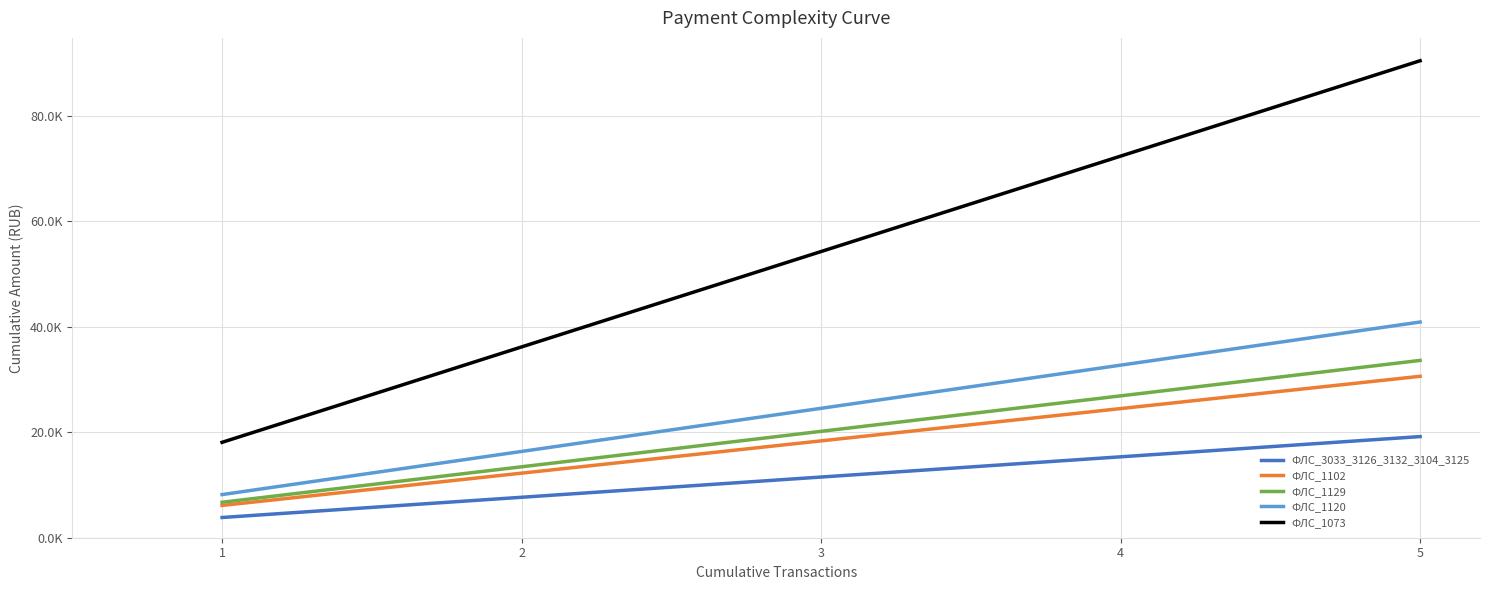

True or false: ФЛС_3033_3126_3132_3104_3125 has more than 1 interior local peaks.

False